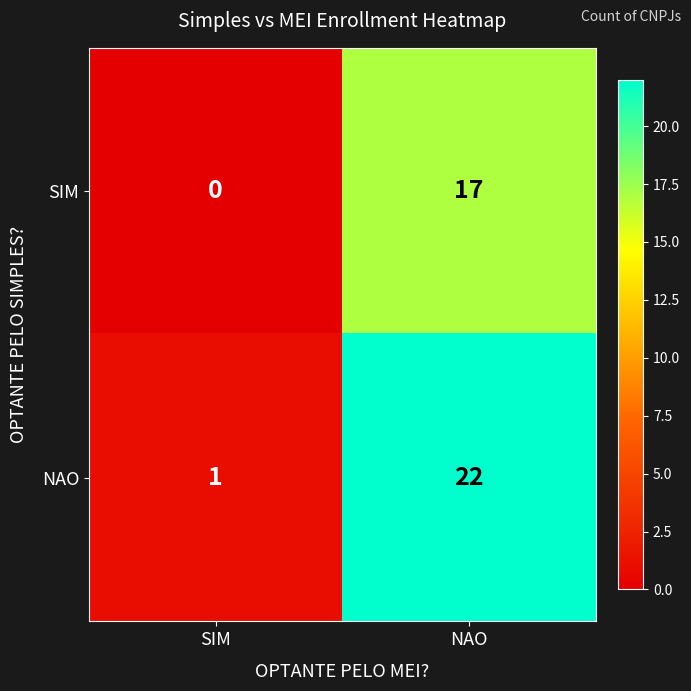

Which series has the widest spread of values?

NAO